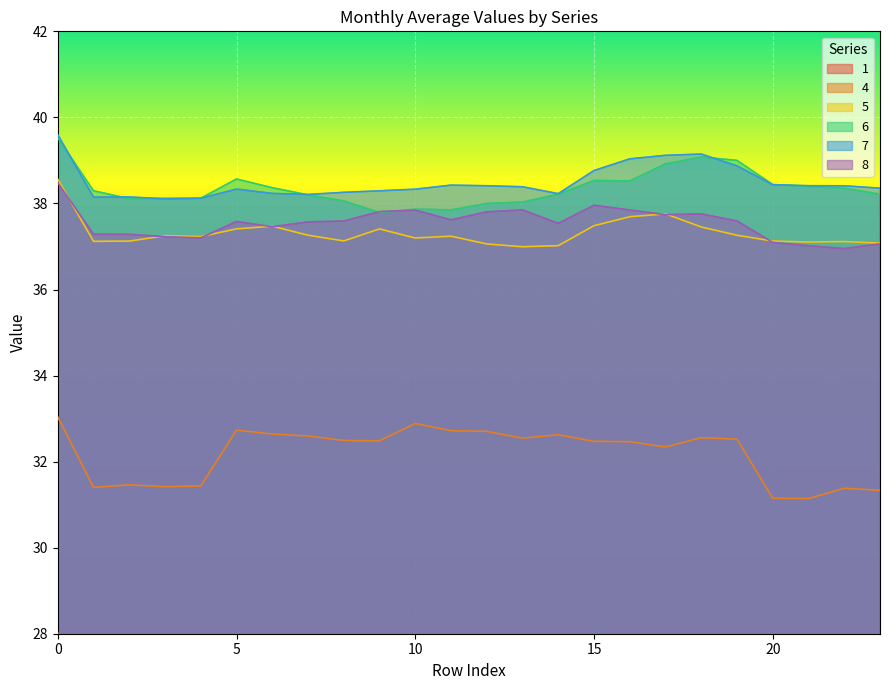

Is the value of 4 at 9 greater than the value of 8 at 7?

No